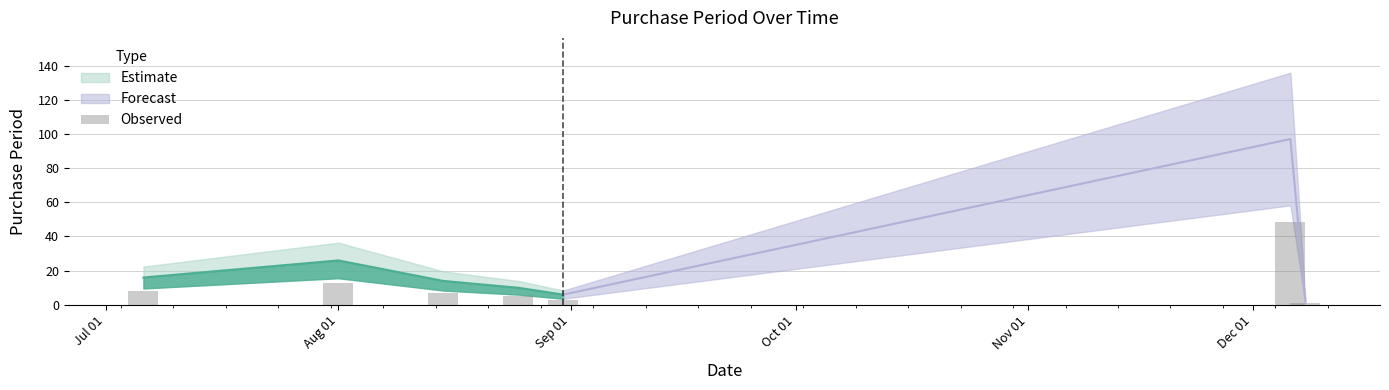

The chart shows a value of 0.6 at 6. True or false?

False